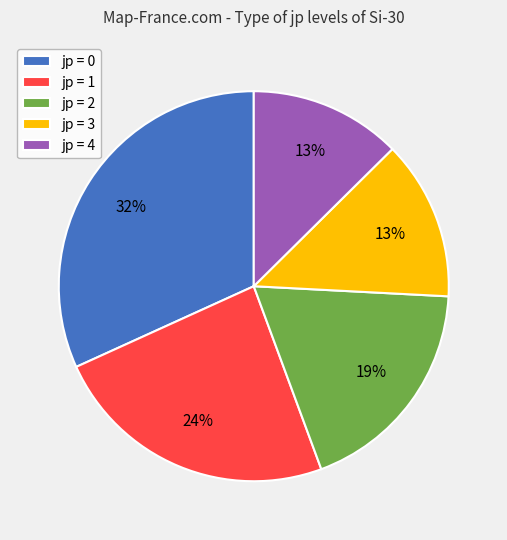

Is it true that jp = 3 is 22% of the pie?

False